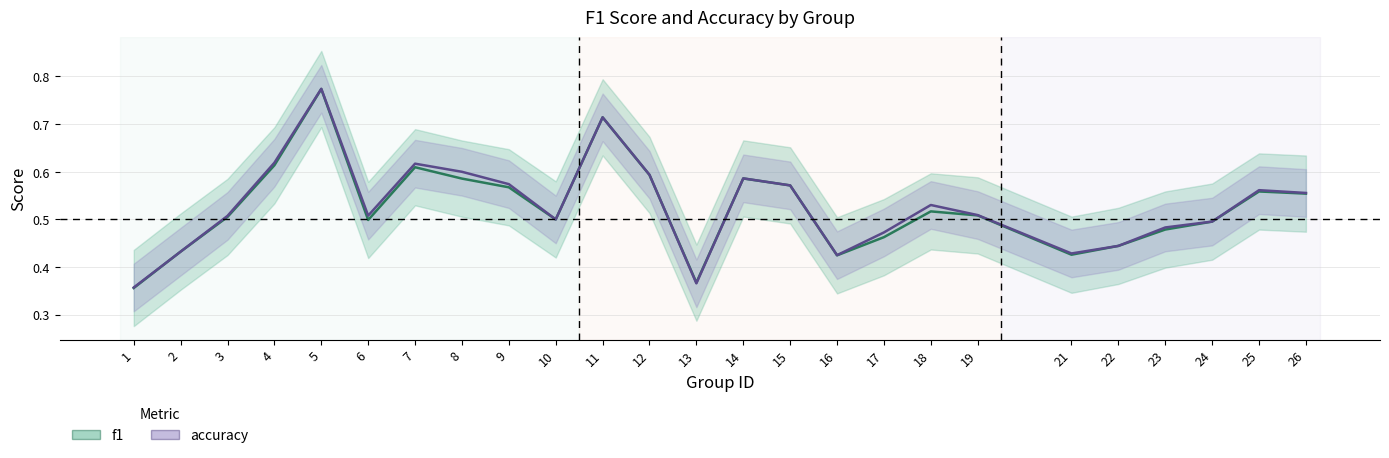

How many interior local peaks does the f1 series have?

6